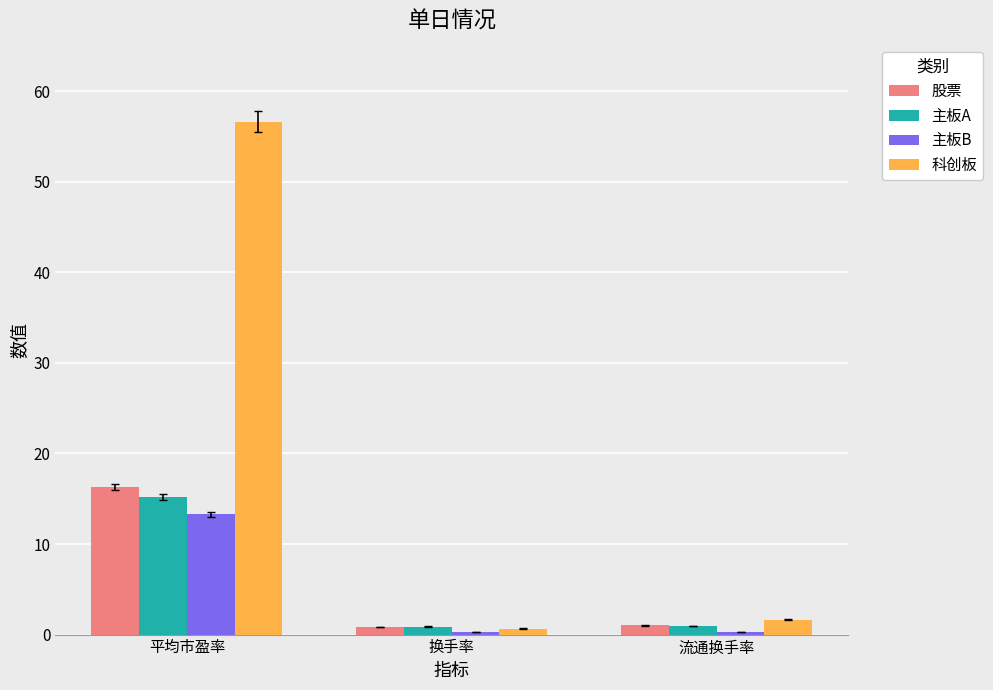

True or false: 股票 has a value of 7.5 at 平均市盈率.

False